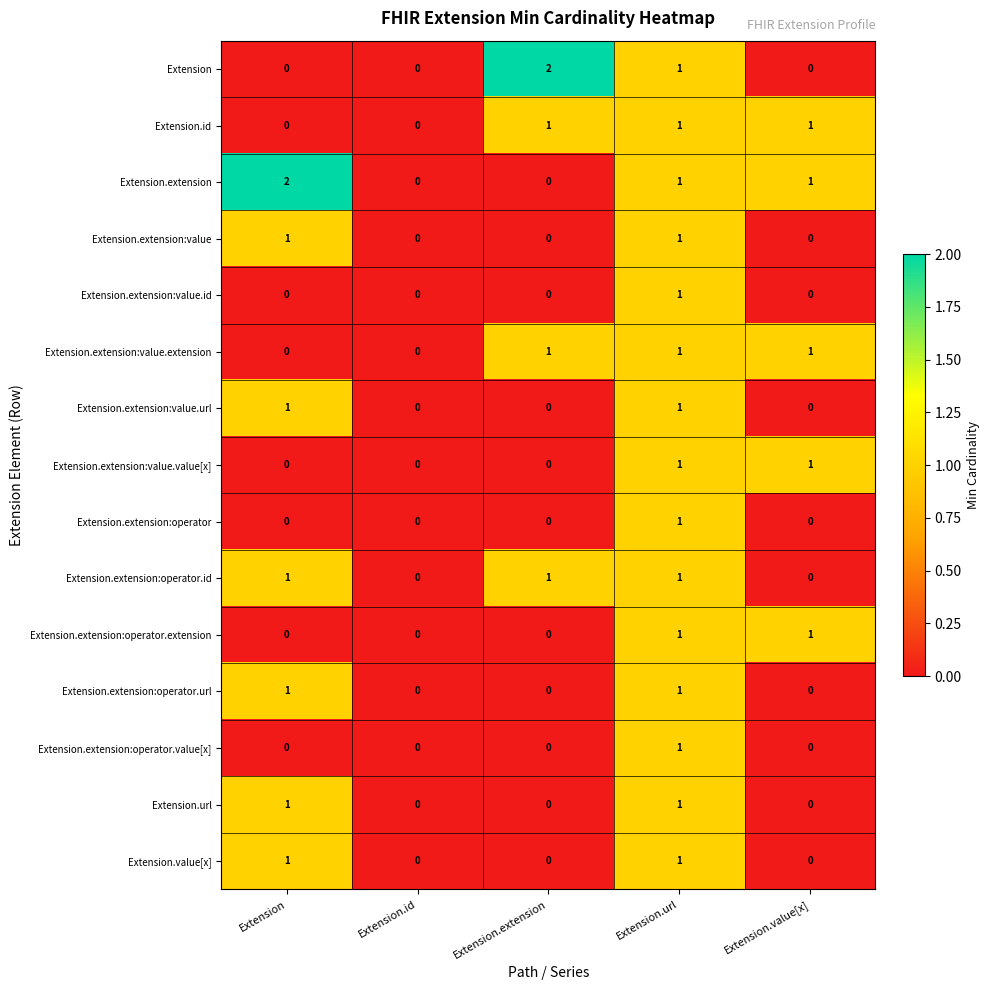

The Extension series shows 0 at Extension.value[x]. True or false?

True